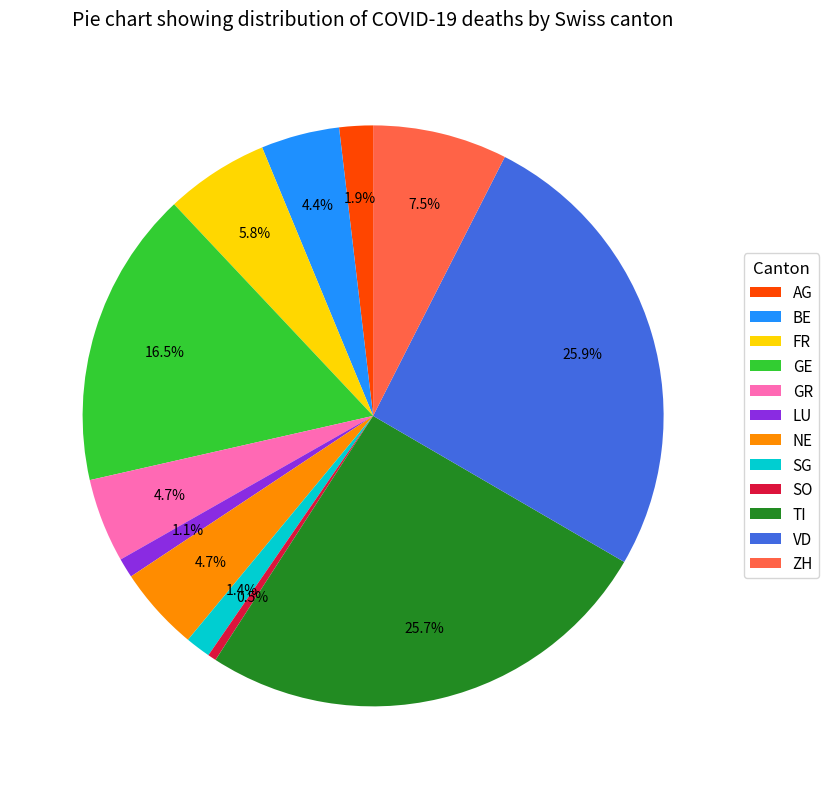

Is LU the majority of the pie?

No